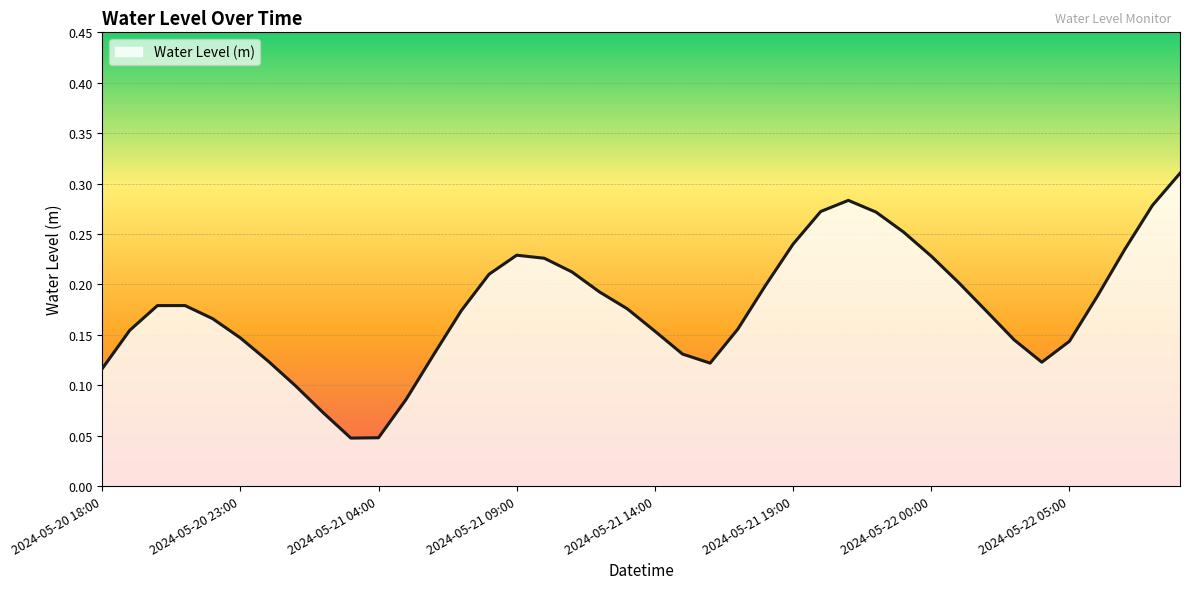

Rank the categories by value from highest to lowest.

2024-05-22 09:00, 2024-05-21 21:00, 2024-05-22 08:00, 2024-05-21 20:00, 2024-05-21 22:00, 2024-05-21 23:00, 2024-05-21 19:00, 2024-05-22 07:00, 2024-05-21 09:00, 2024-05-22 00:00, 2024-05-21 10:00, 2024-05-21 11:00, 2024-05-21 08:00, 2024-05-22 01:00, 2024-05-21 18:00, 2024-05-21 12:00, 2024-05-22 06:00, 2024-05-20 21:00, 2024-05-20 20:00, 2024-05-21 13:00, 2024-05-21 07:00, 2024-05-22 02:00, 2024-05-20 22:00, 2024-05-21 17:00, 2024-05-20 19:00, 2024-05-21 14:00, 2024-05-20 23:00, 2024-05-22 03:00, 2024-05-22 05:00, 2024-05-21 15:00, 2024-05-21 06:00, 2024-05-21 00:00, 2024-05-22 04:00, 2024-05-21 16:00, 2024-05-20 18:00, 2024-05-21 01:00, 2024-05-21 05:00, 2024-05-21 02:00, 2024-05-21 04:00, 2024-05-21 03:00